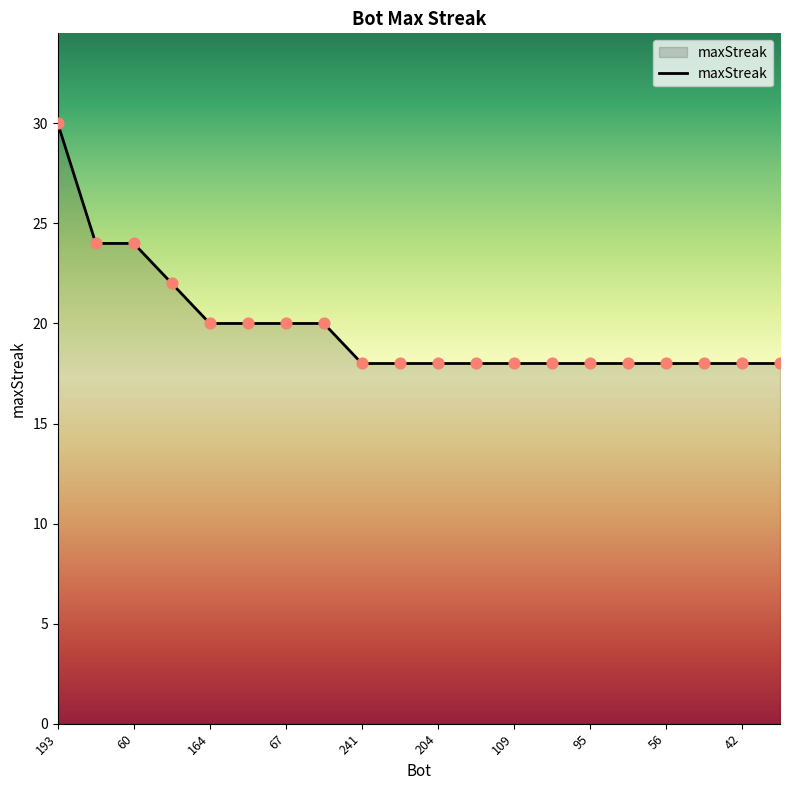

What is the difference between the maximum and minimum values?

12